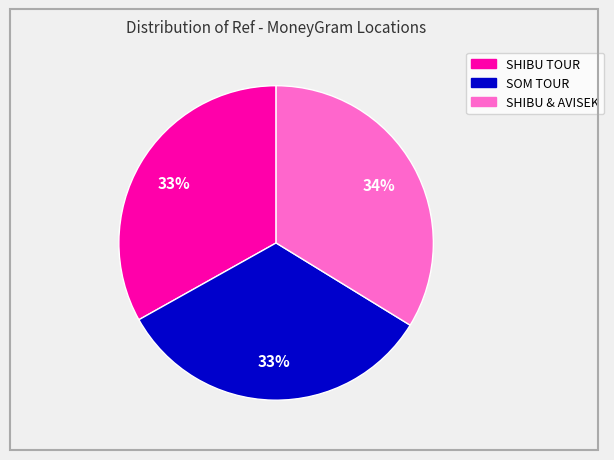

Is there a majority slice in this chart?

No